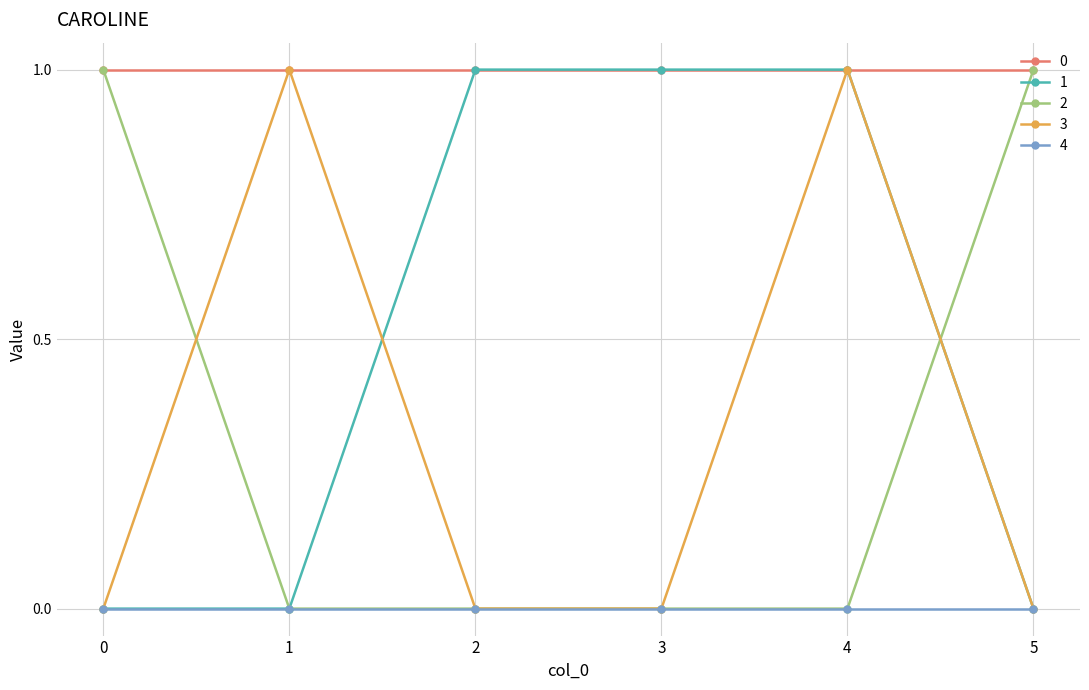

What is the spread (max minus min) of values at 0?

1